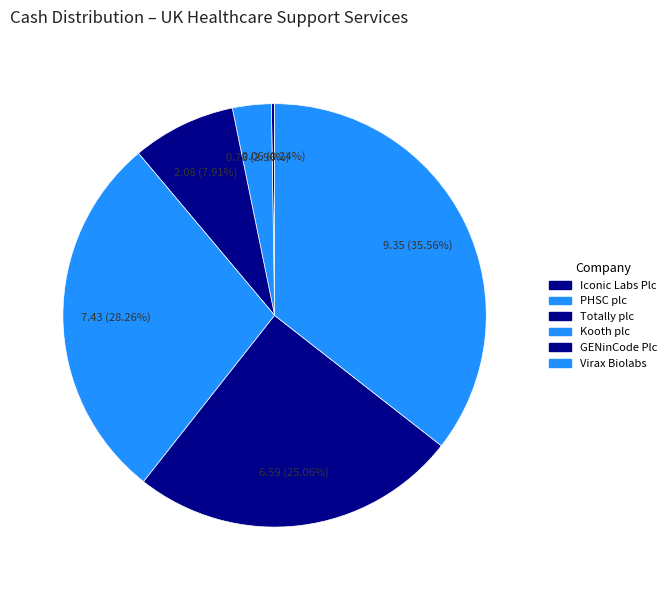

What is the total percentage of Iconic Labs Plc and Totally plc?

8.2%